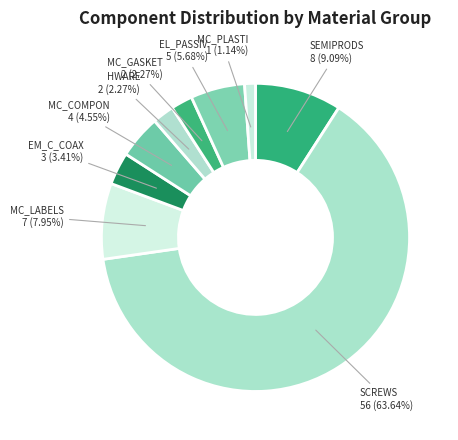

How many slices are in this pie chart?

9